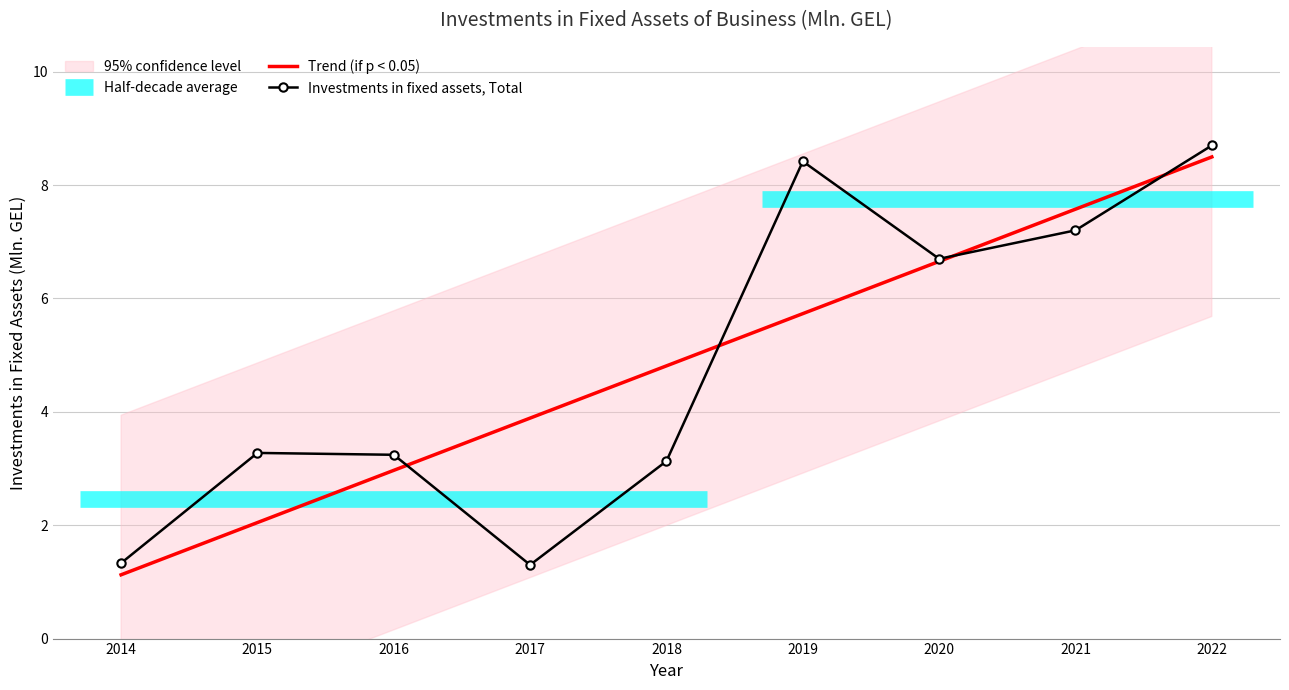

Reading left to right, list all the values displayed in this chart.

Trend (if p < 0.05): 2014=1.1	2015=2.0	2016=3.0	2017=3.9	2018=4.8	2019=5.7	2020=6.7	2021=7.6	2022=8.5
Investments in fixed assets, Total: 2014=1.3	2015=3.3	2016=3.2	2017=1.3	2018=3.1	2019=8.4	2020=6.7	2021=7.2	2022=8.7